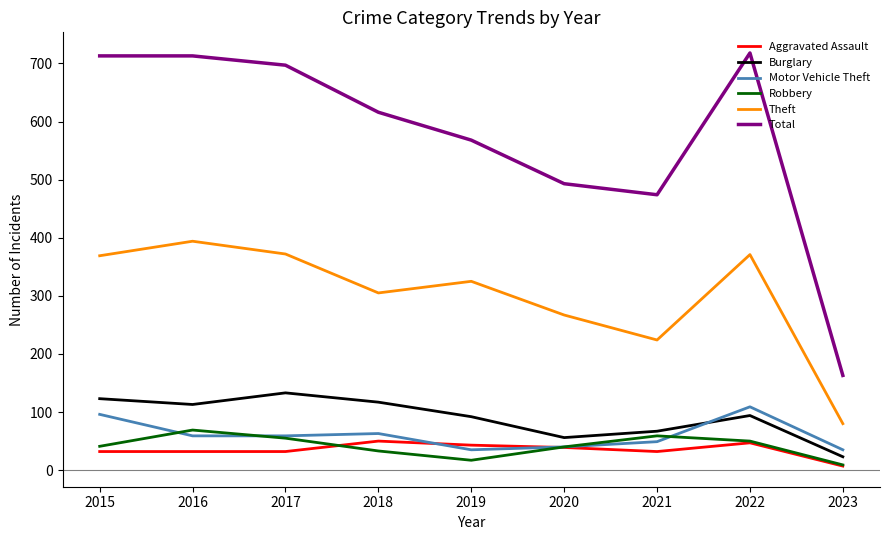

True or false: Robbery and Theft intersect in this chart.

False